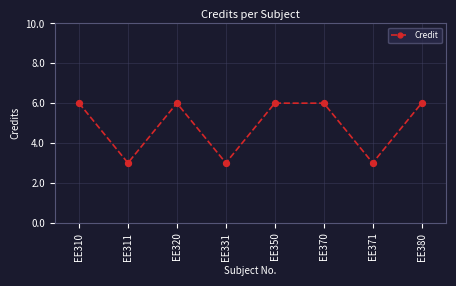

Approximately how many times larger is the value at EE331 compared to EE370?

0.5